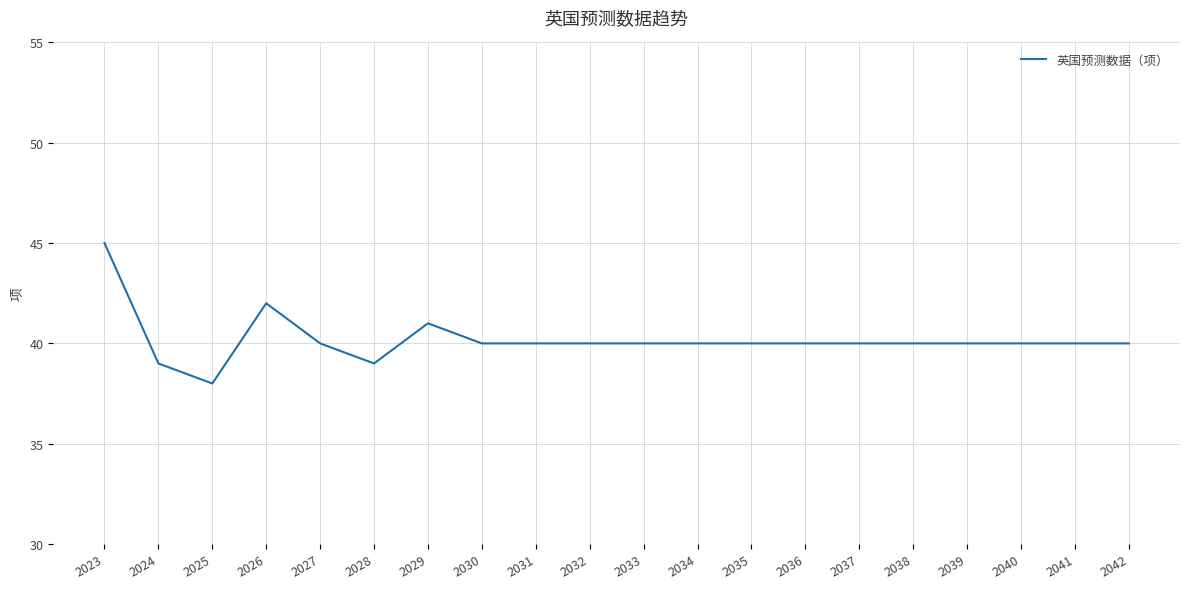

What is the maximum value shown in the chart?

45